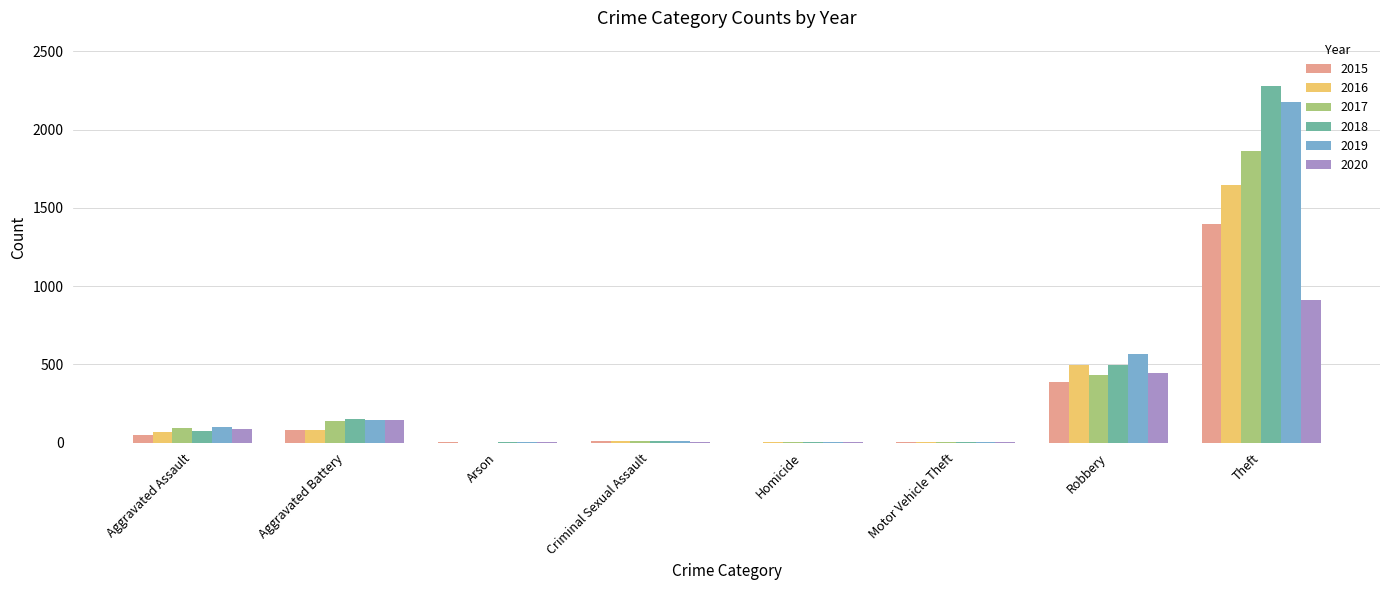

What is the maximum value for 2017?

1861